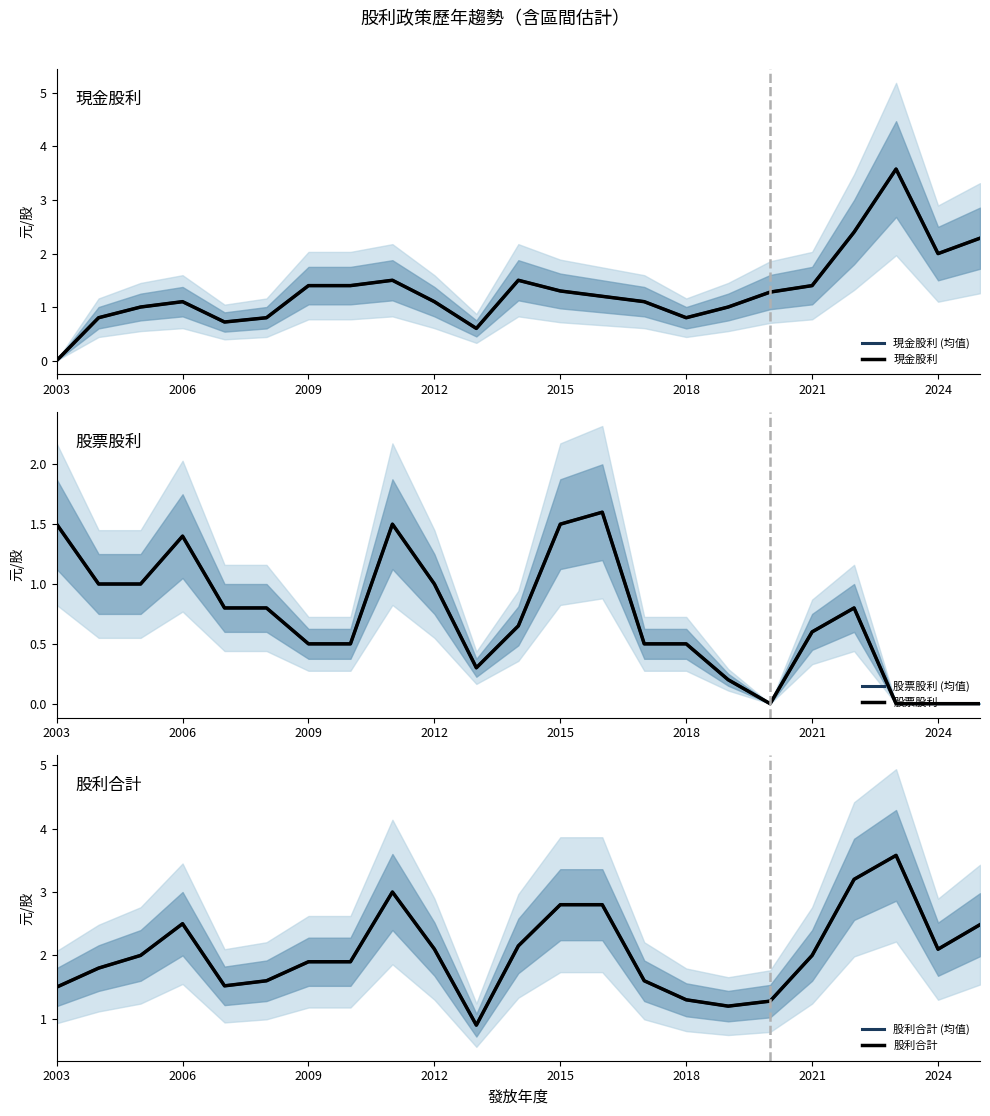

At which label does 現金股利 (均值) reach its minimum?

2003